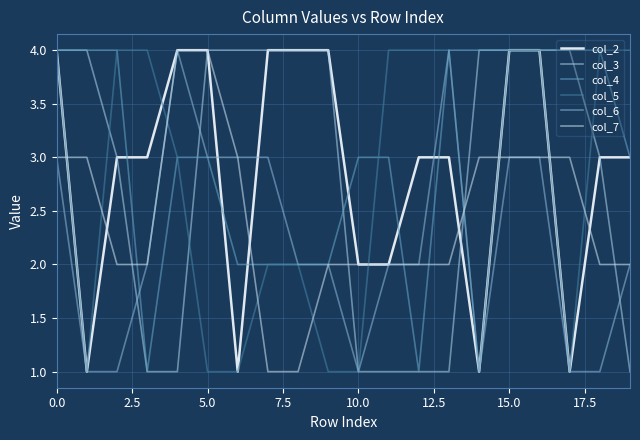

Where is col_6 nearest to the value 2?

7.5